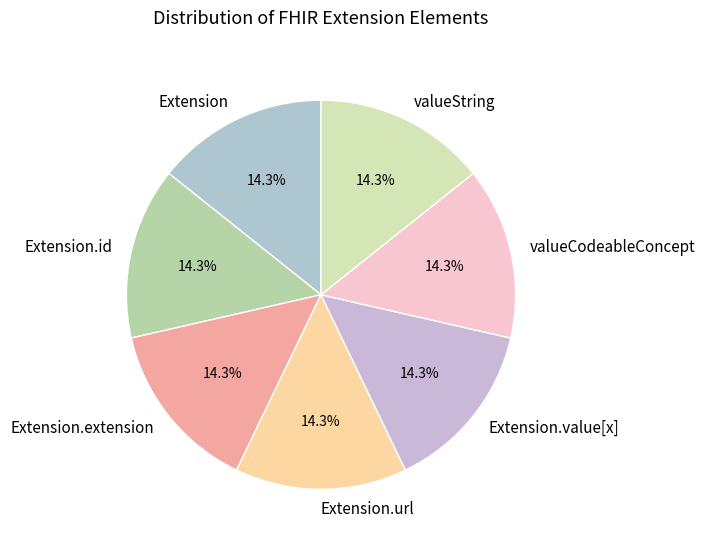

Does Extension.extension represent more than half of the total?

No